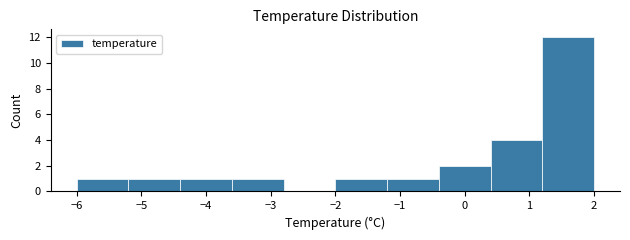

Over which range of the x-axis is the bar tallest?

1.2 to 2.0